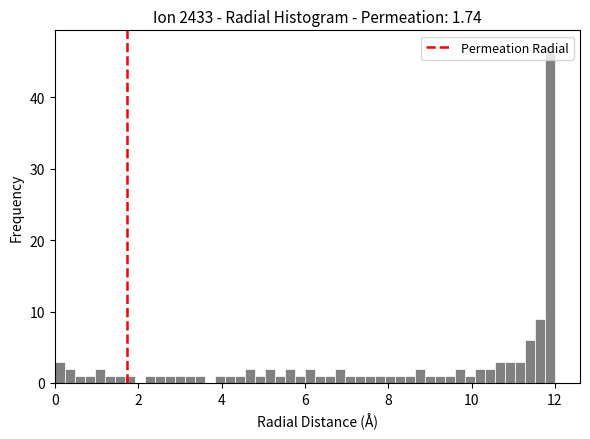

Read against the x-axis, roughly where is the centre of the tallest bar?

11.8